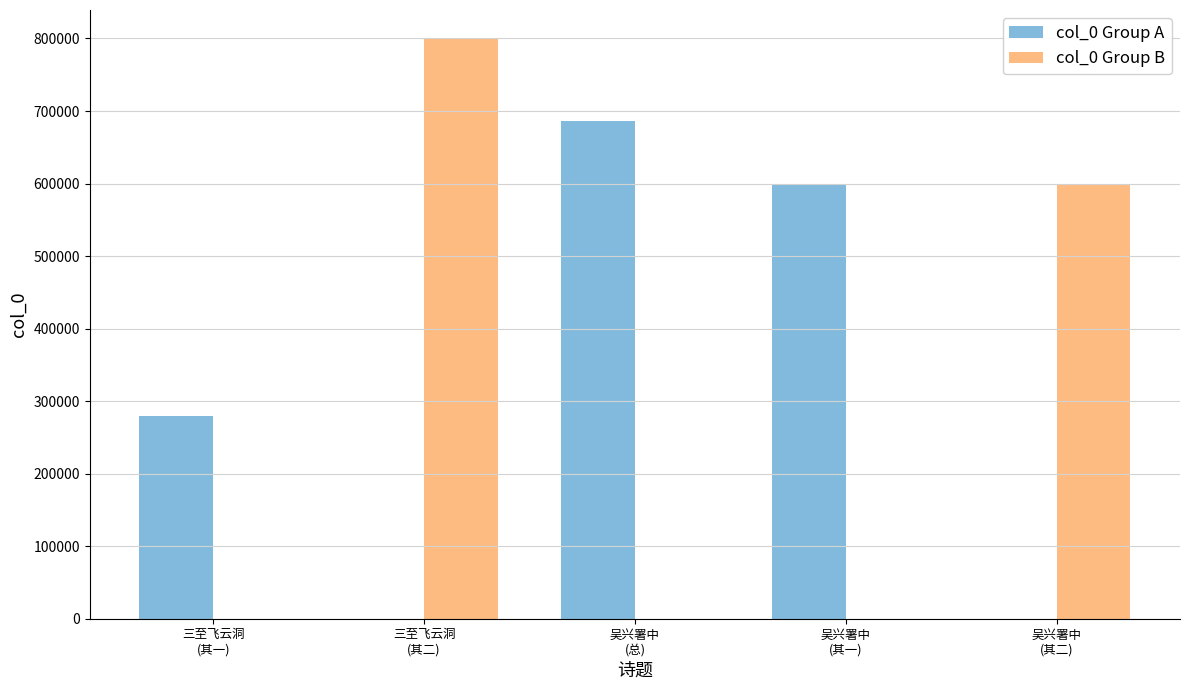

What is the spread (max minus min) of values at 吴兴署中
(总)?

686890